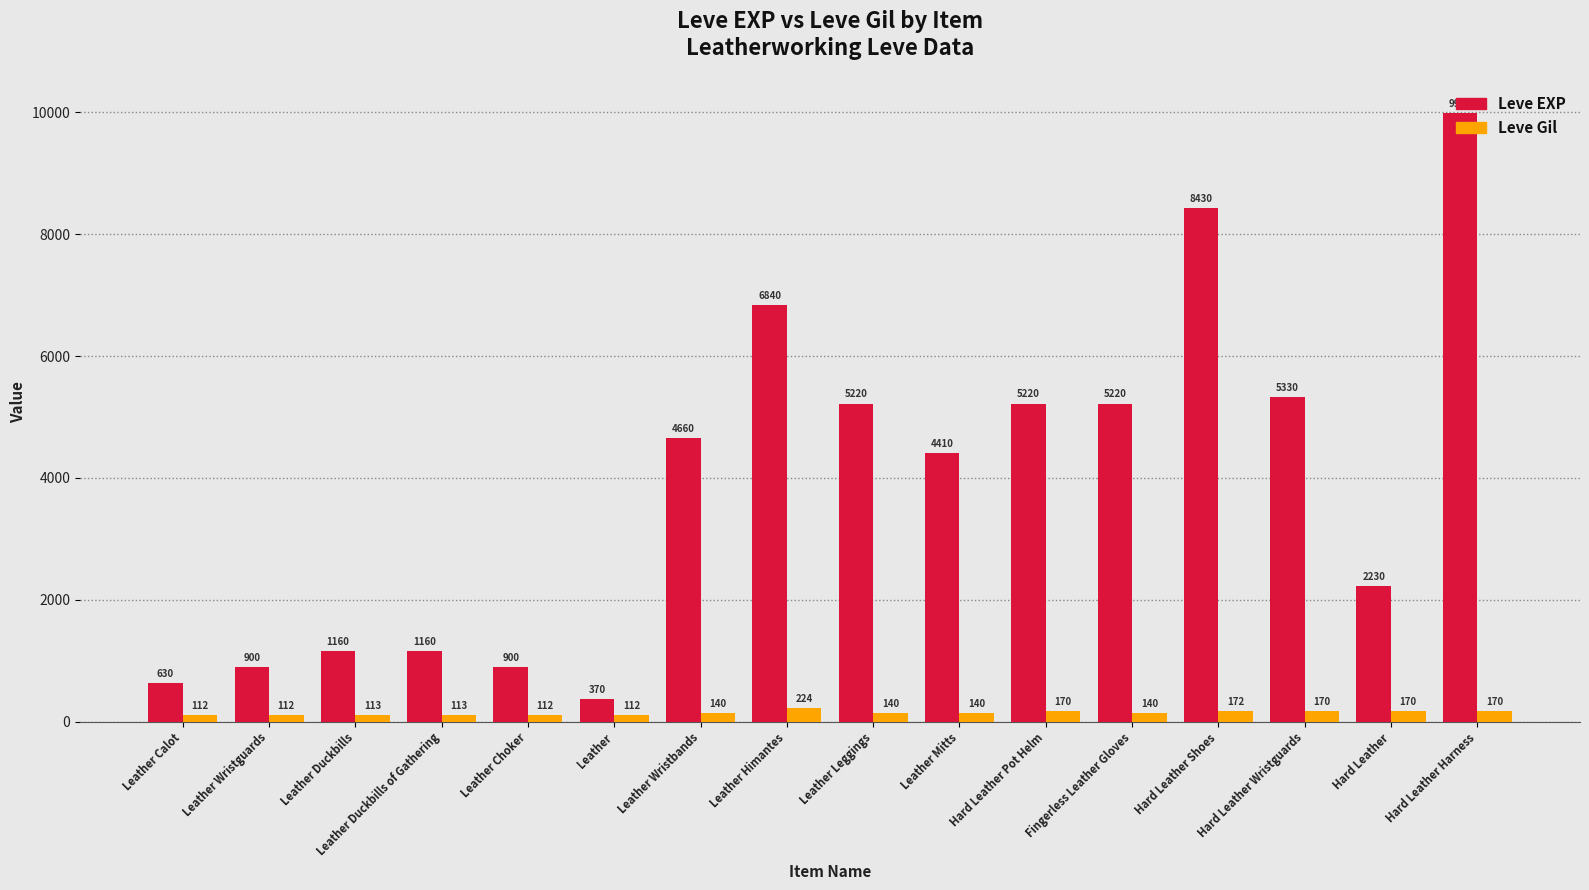

Read the Leve Gil value at Leather Choker.

112